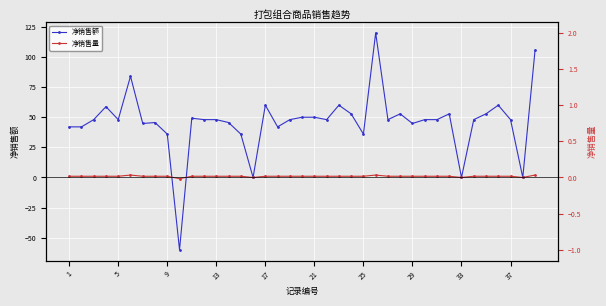

The 净销售量(右轴) series shows 1.1 at 38. True or false?

False